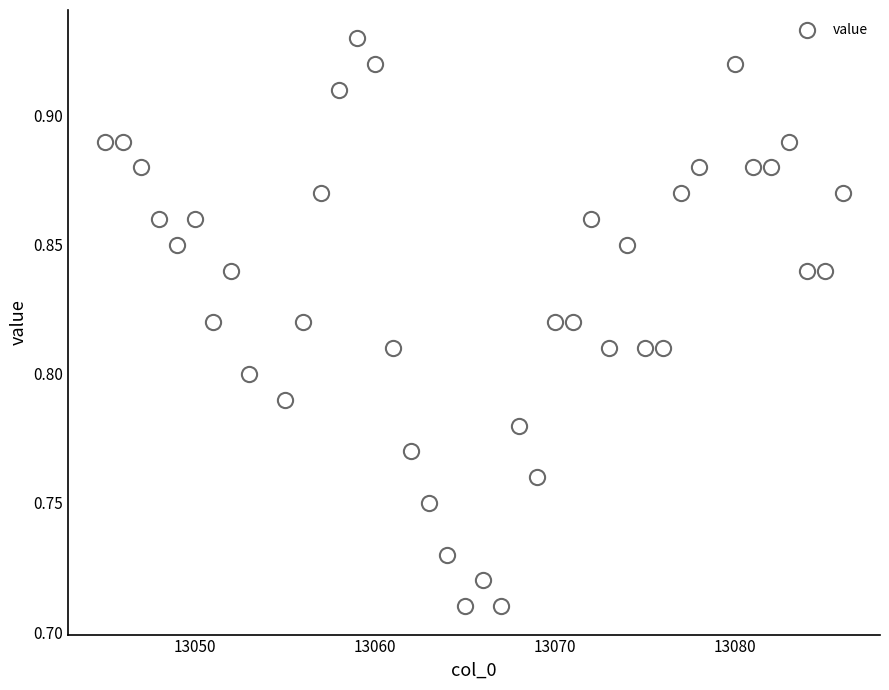

What is the range of X values (max minus min)?

41.0